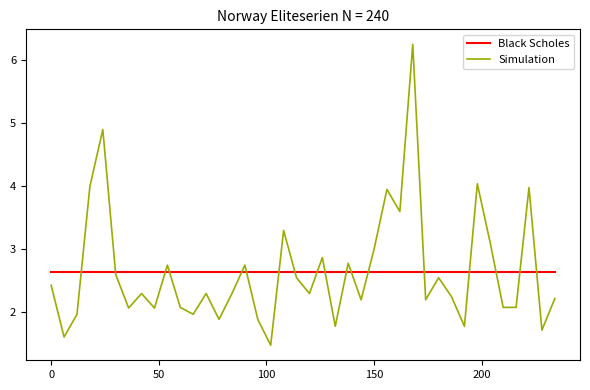

What is the difference between the highest and lowest values at 14?

0.2